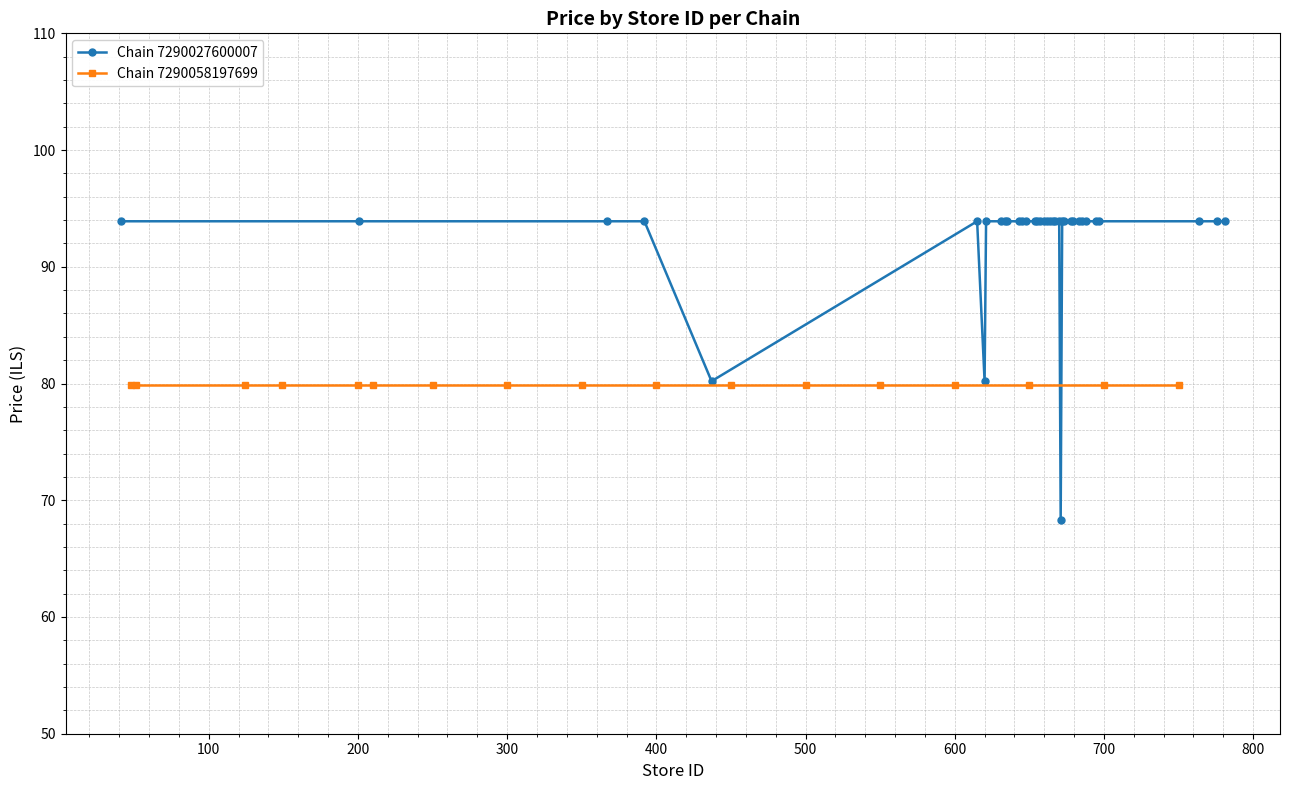

What is the lowest value of the Chain 7290027600007 series?

68.3